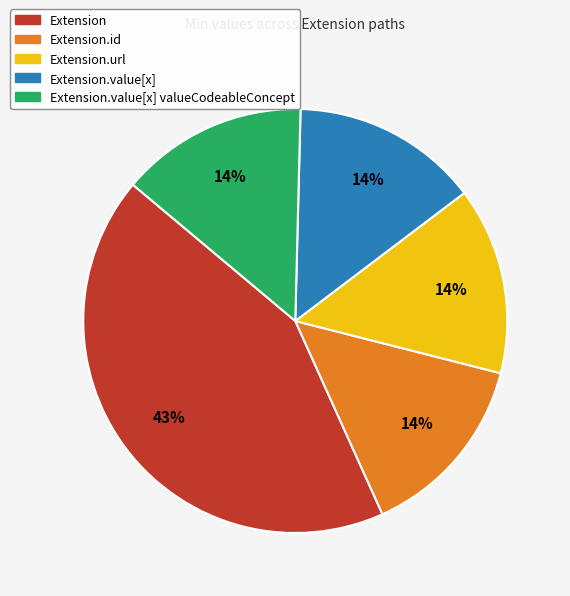

Does any single category account for the majority?

No